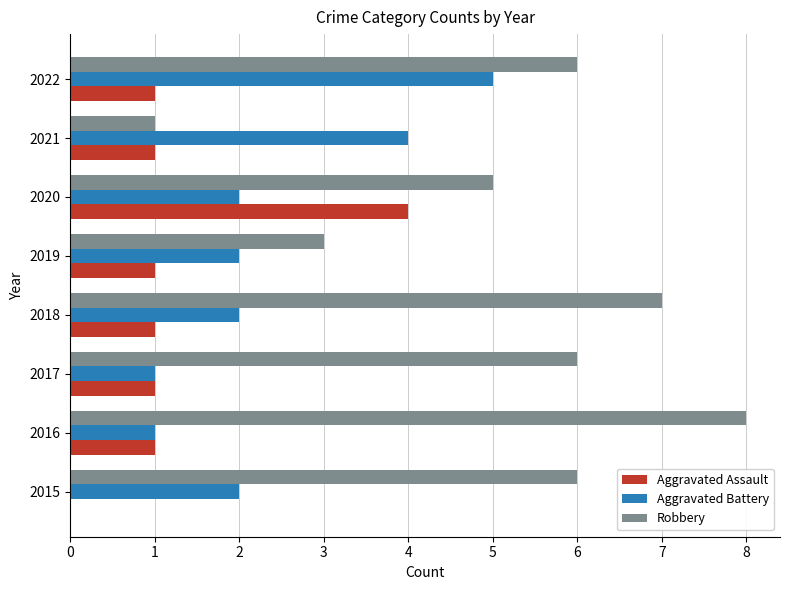

What is the sum of all Aggravated Assault values?

10